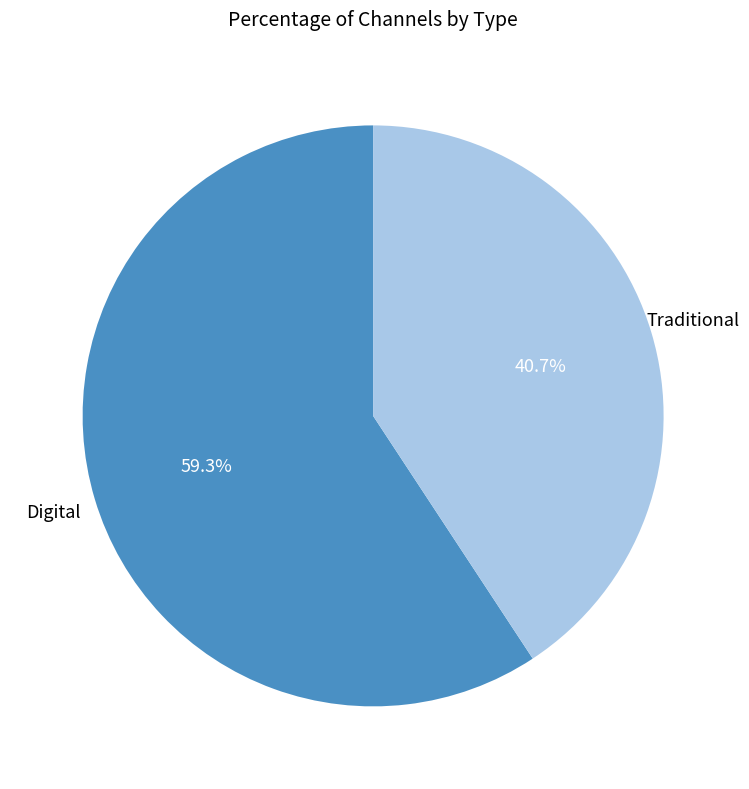

Is there a majority slice in this chart?

Yes